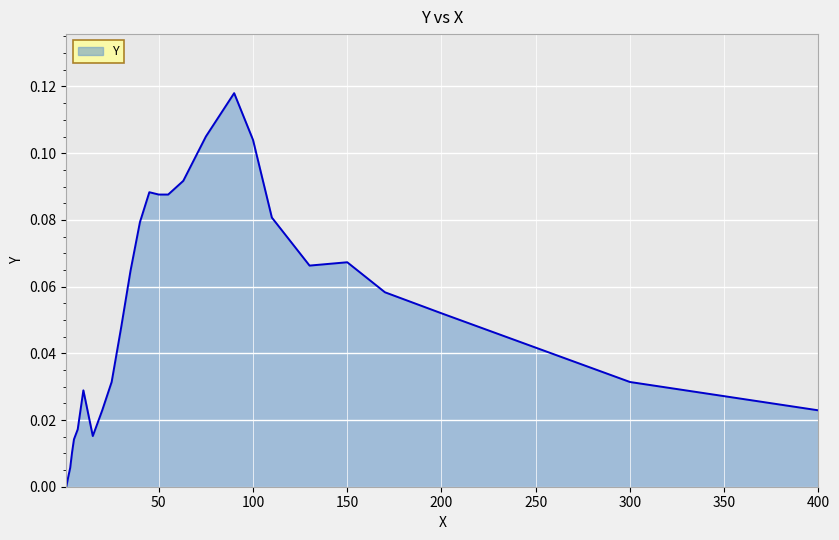

Does the chart display data point markers on the line(s)?

No